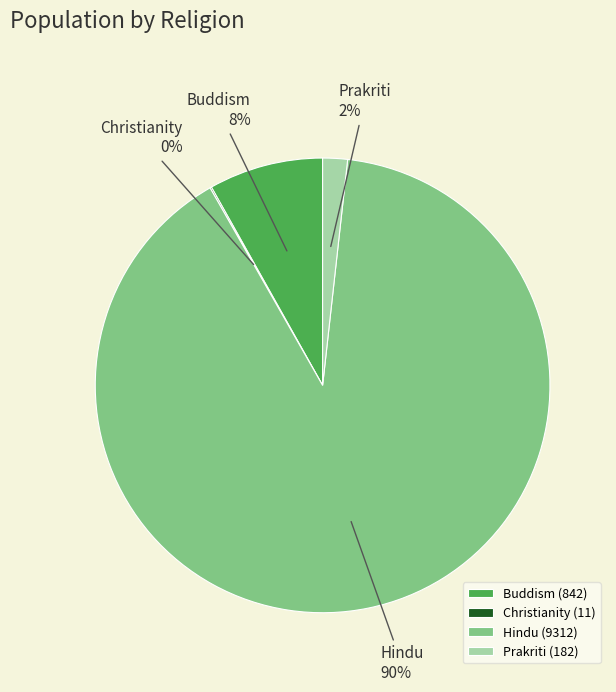

True or false: Hindu accounts for 90% of the total.

True